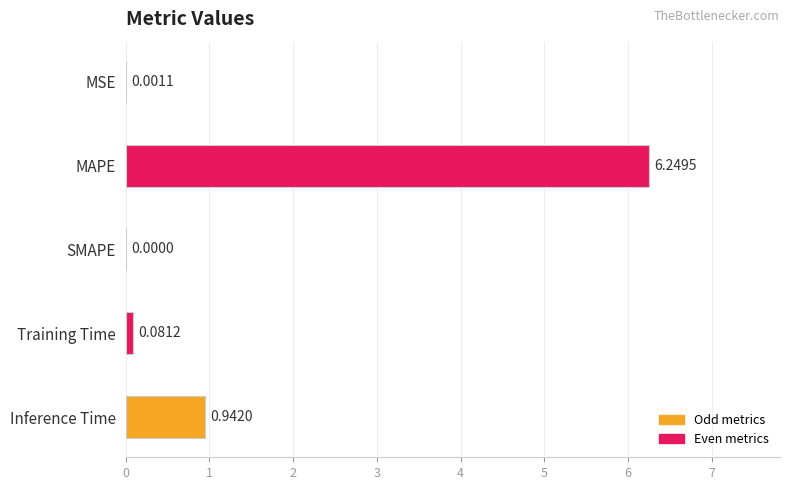

What is the change in value from MAPE to Inference Time?

-5.3